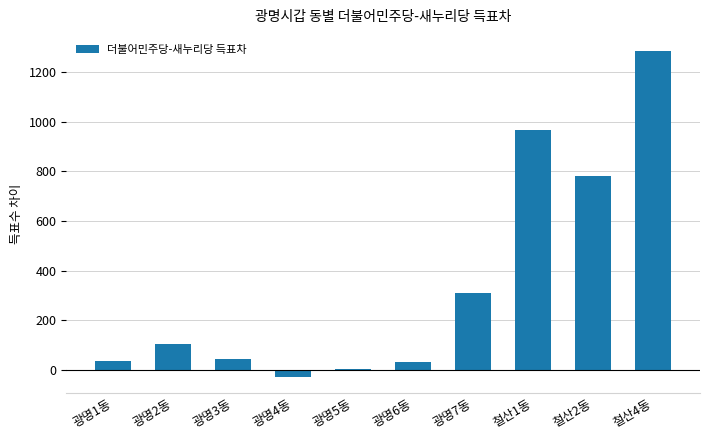

True or false: the data shows 45 at 광명3동.

True